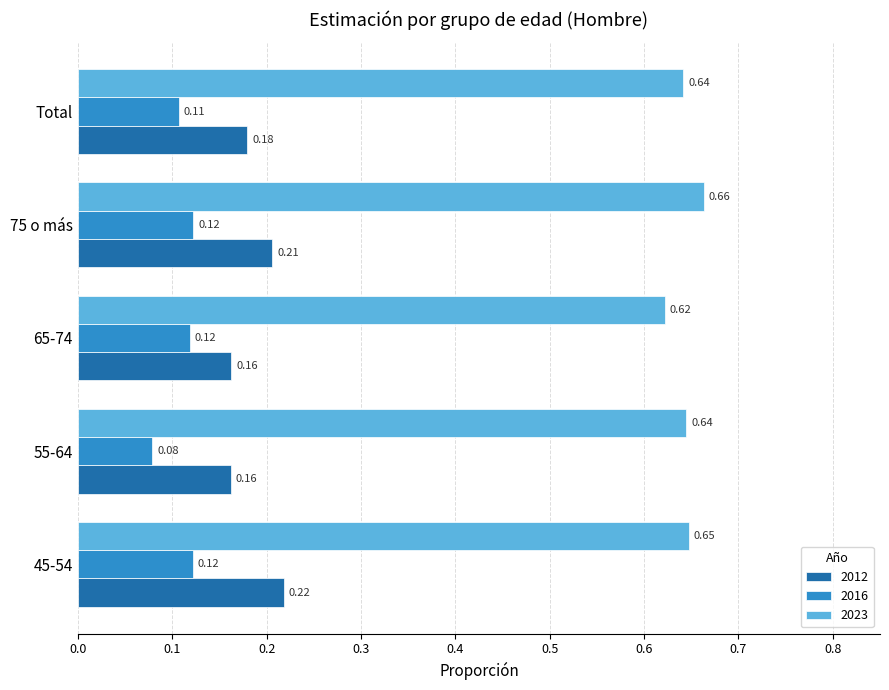

Which series has the largest range (max minus min)?

2012